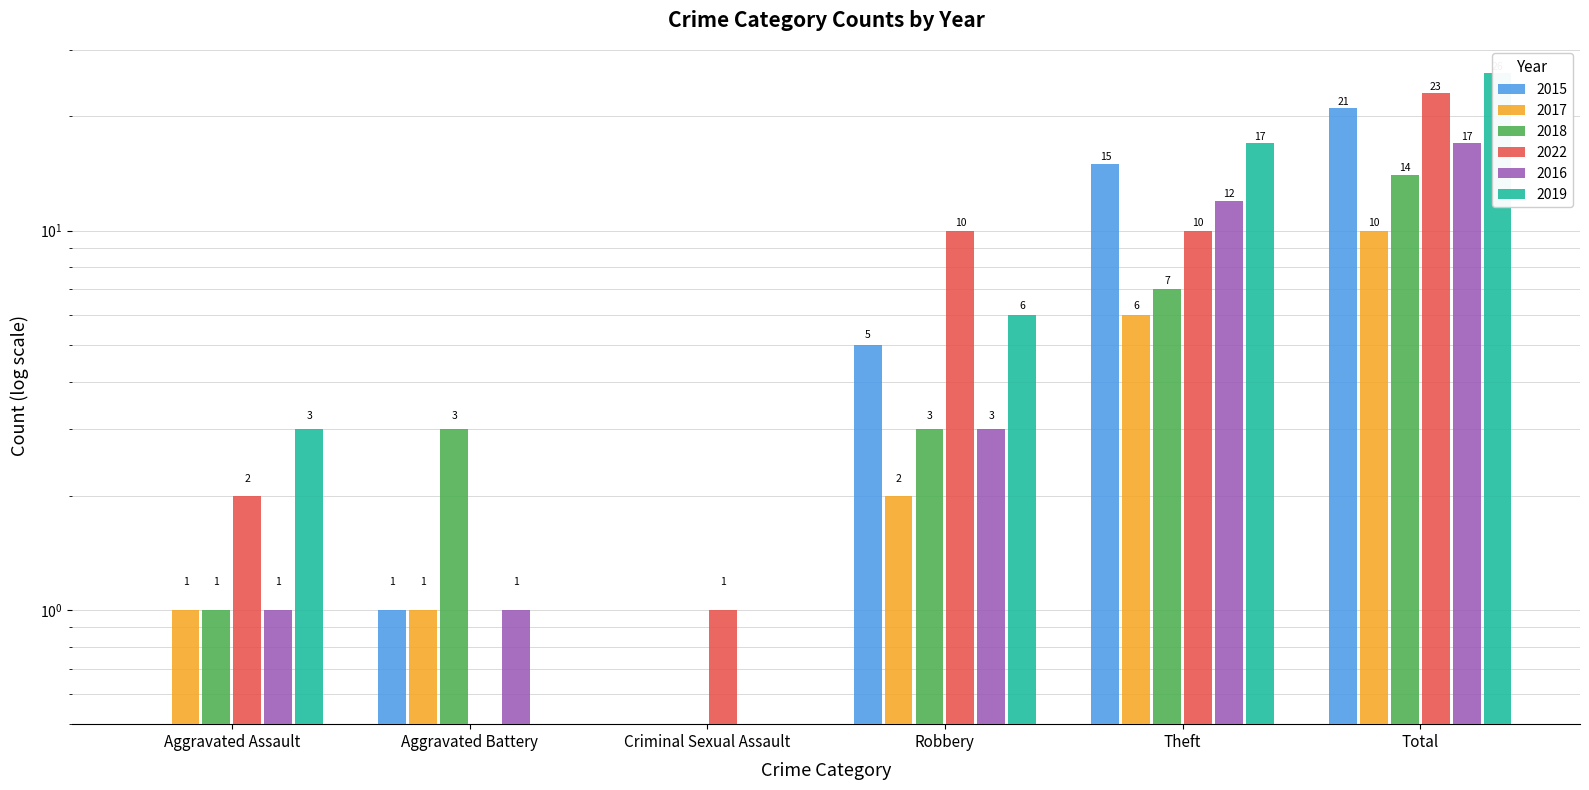

What is the sum of the 2018 values at Criminal Sexual Assault and Aggravated Assault?

1